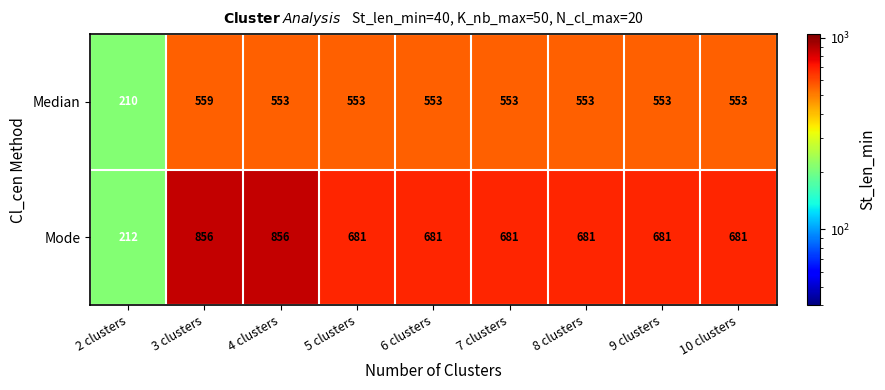

Is it true that Median equals 553 at 4 clusters?

True